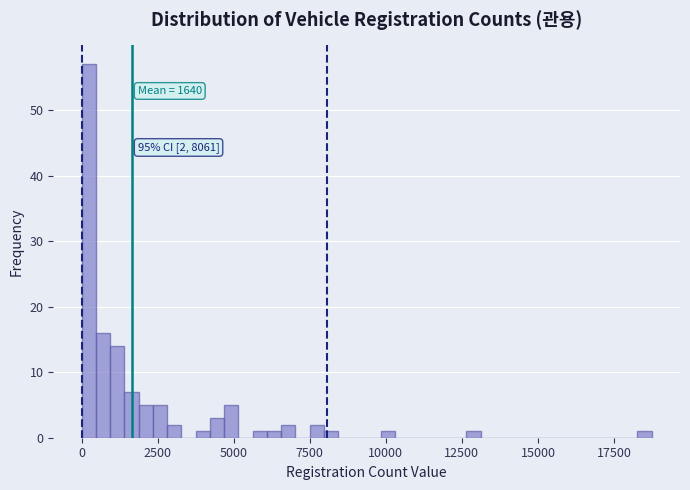

Read against the x-axis, roughly where is the centre of the tallest bar?

0